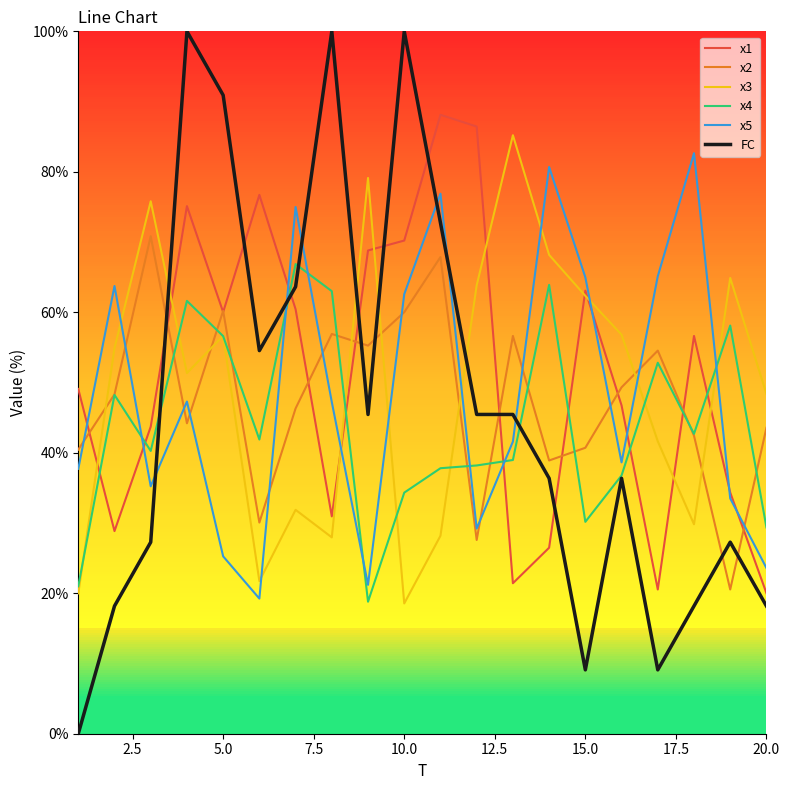

True or false: x5 and x2 cross at least once.

True